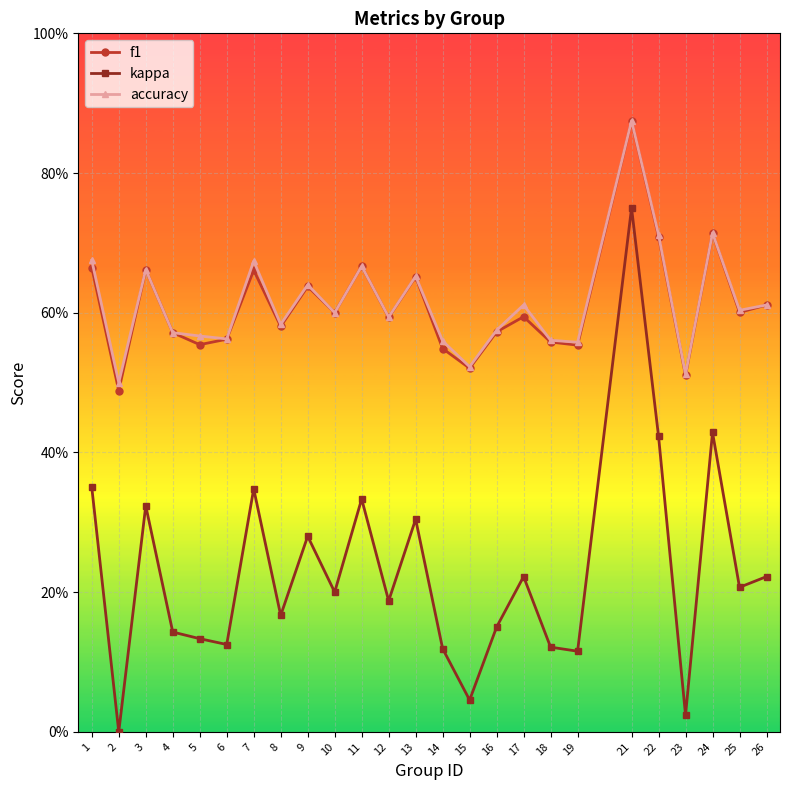

What is the difference between the maximum and minimum values in the kappa series?

0.8